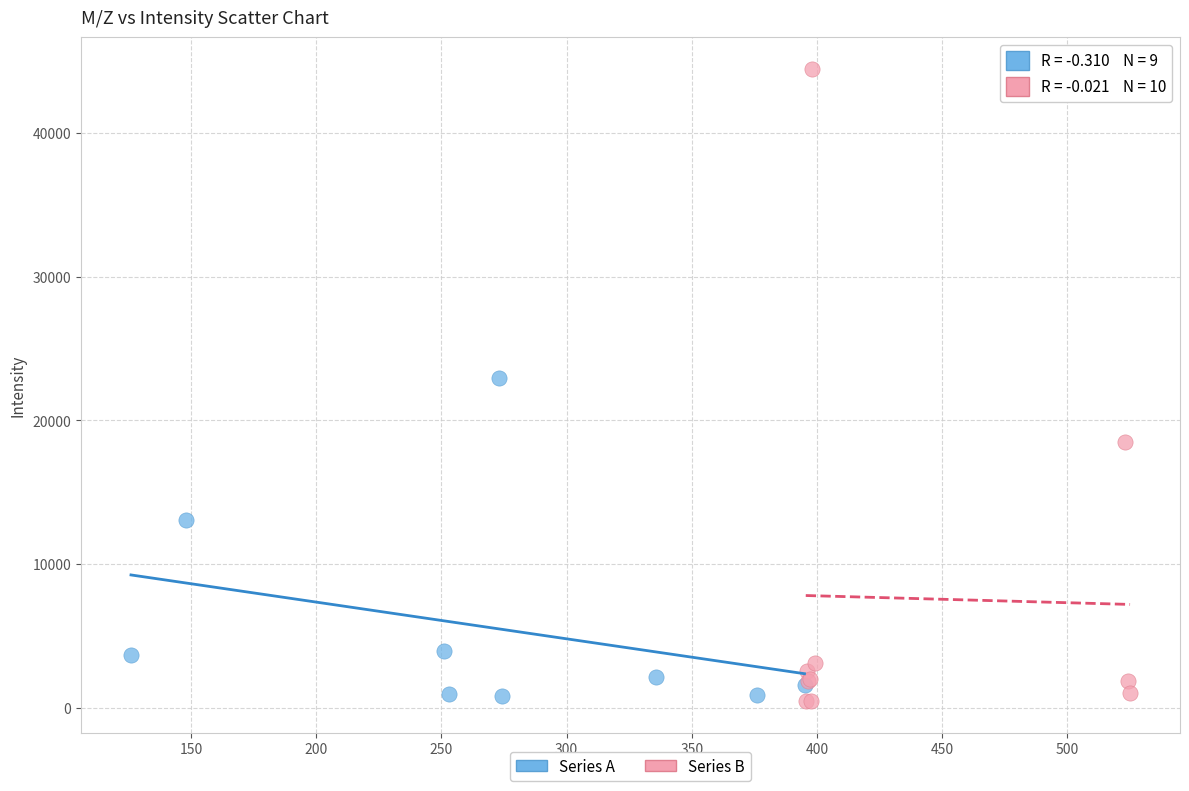

Which series has the widest spread of Y values?

Series B